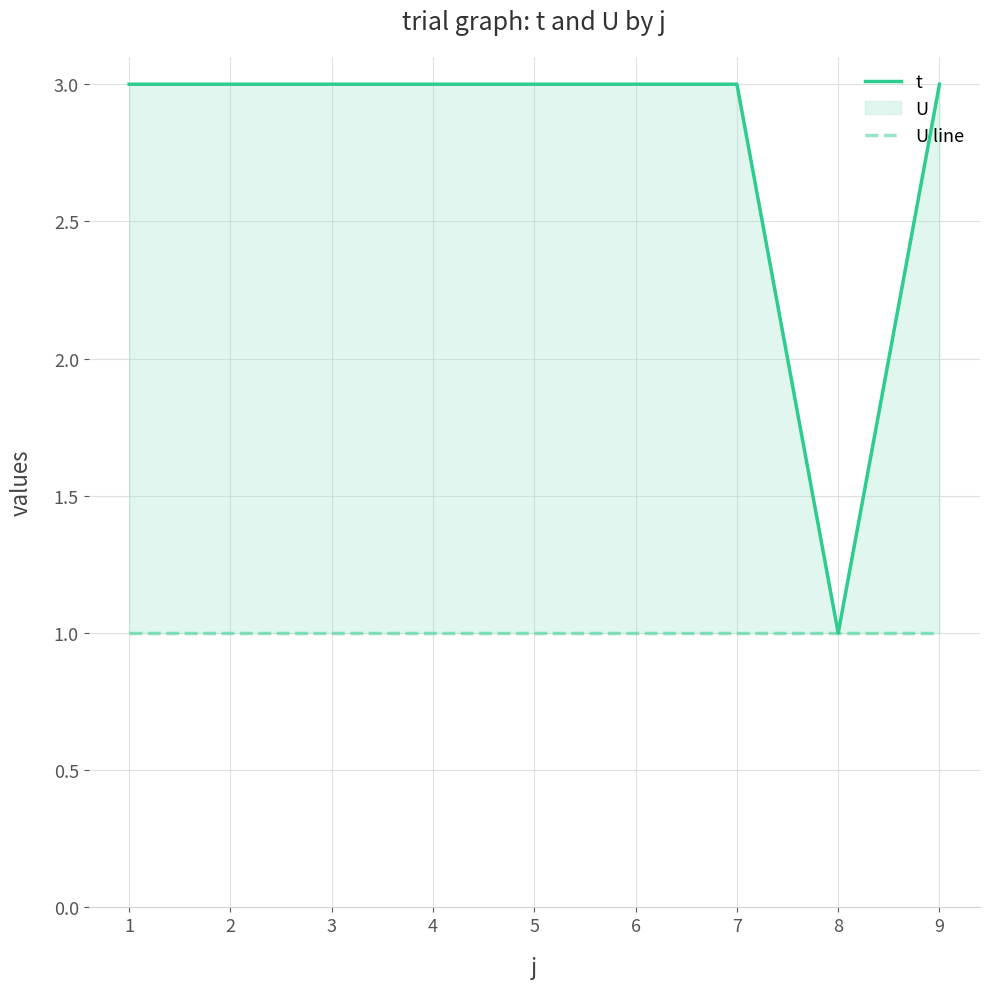

Does the chart have visible grid lines?

Yes